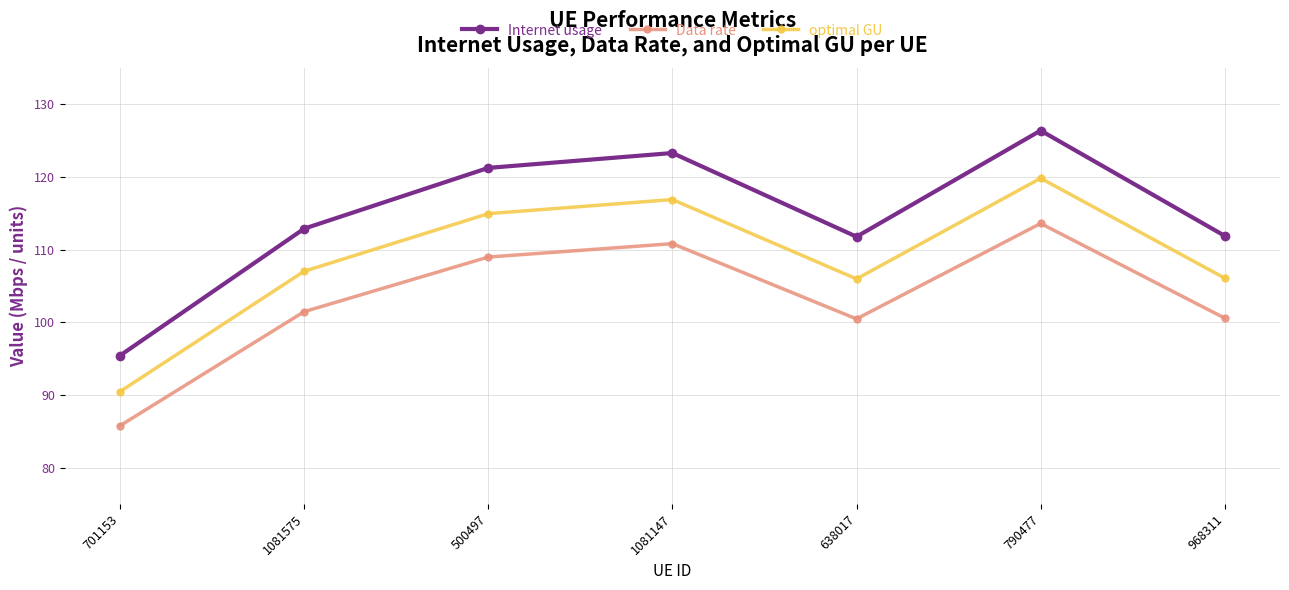

At which label is Internet usage closest to 110?

638017